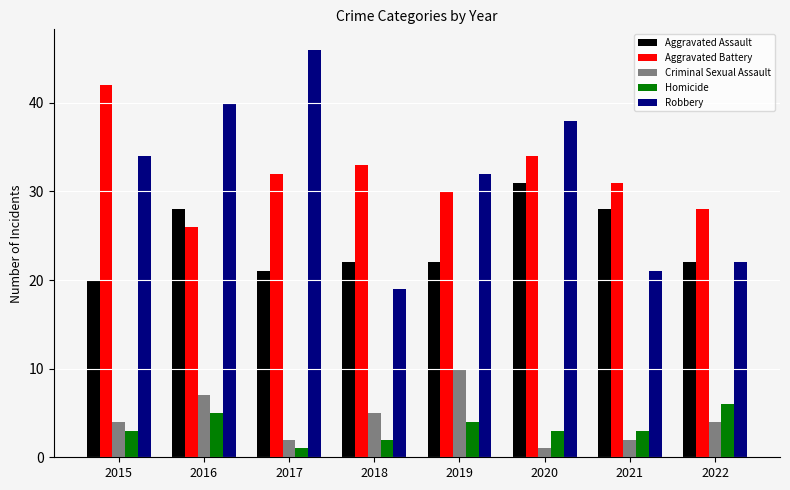

Which category has the highest value across all series?

2017